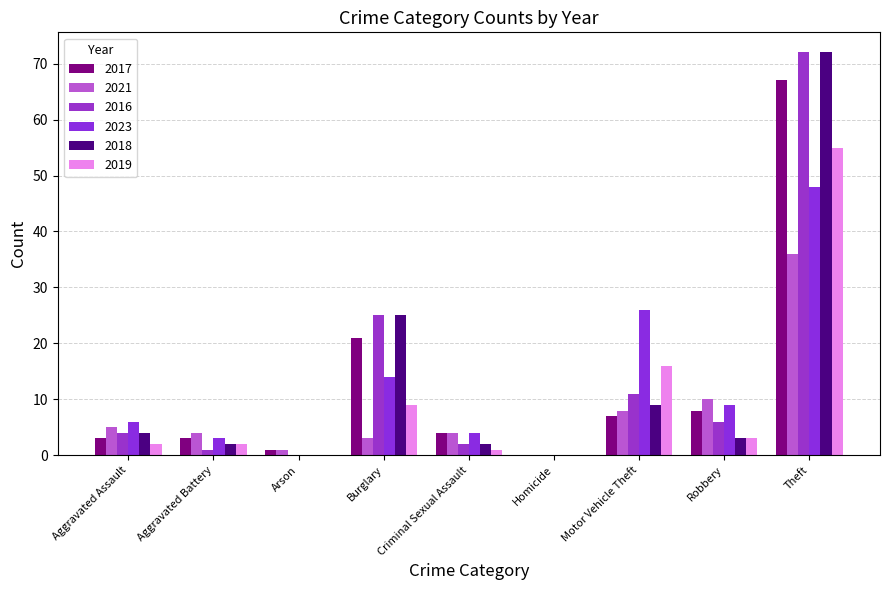

What is the value of the 2018 bar at the 1st from the left?

4